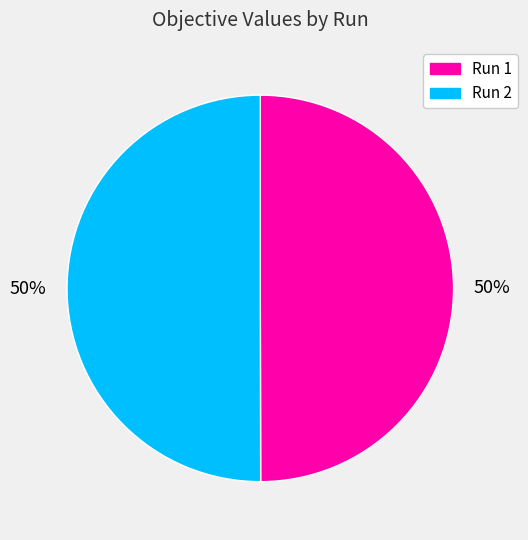

What percentage is the Run 2 slice, to the nearest percent?

50%